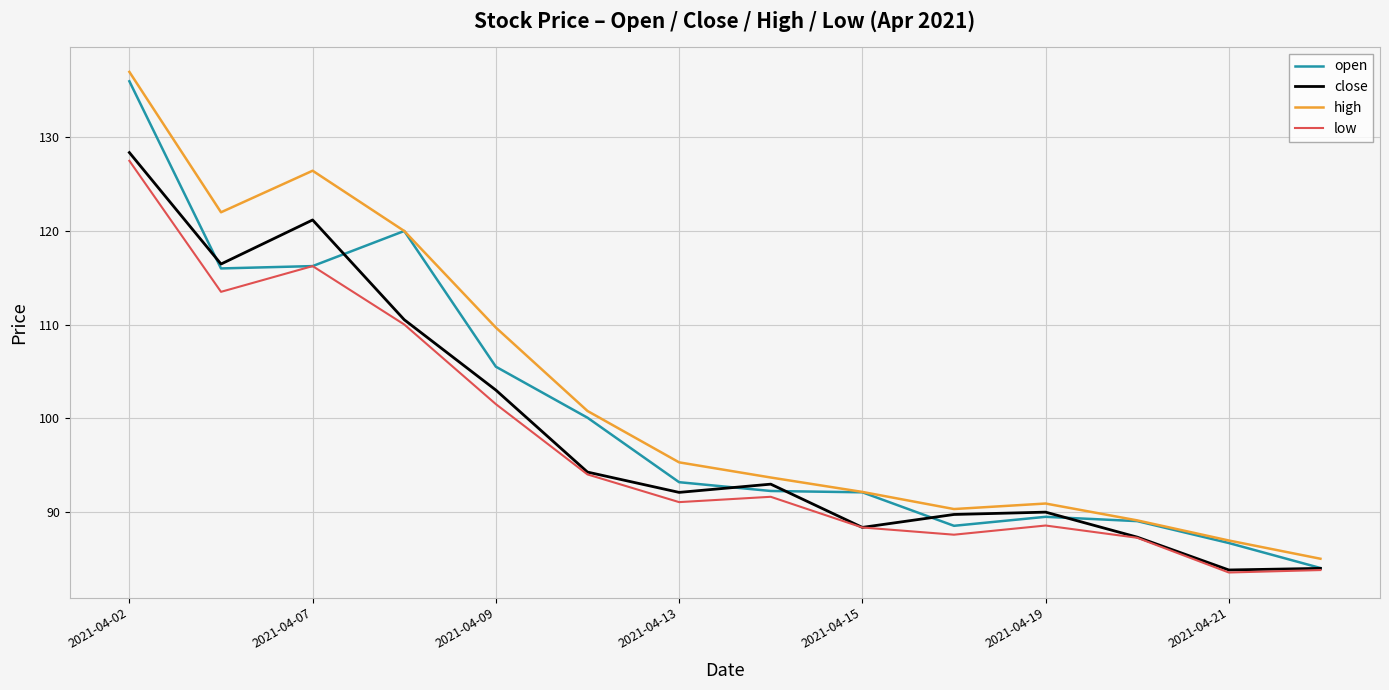

What is the lowest value of the close series?

83.8